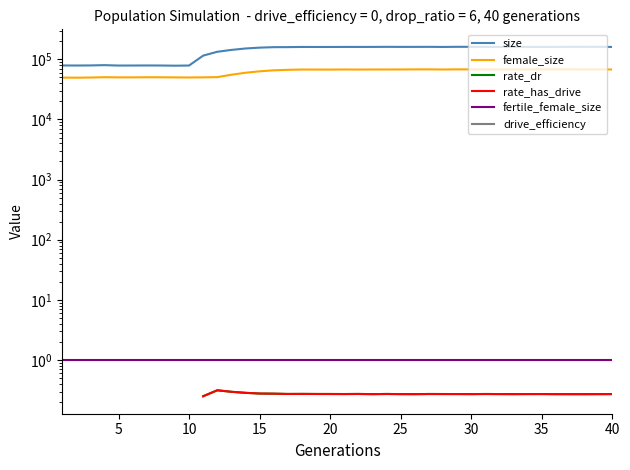

True or false: female_size and size intersect in this chart.

False